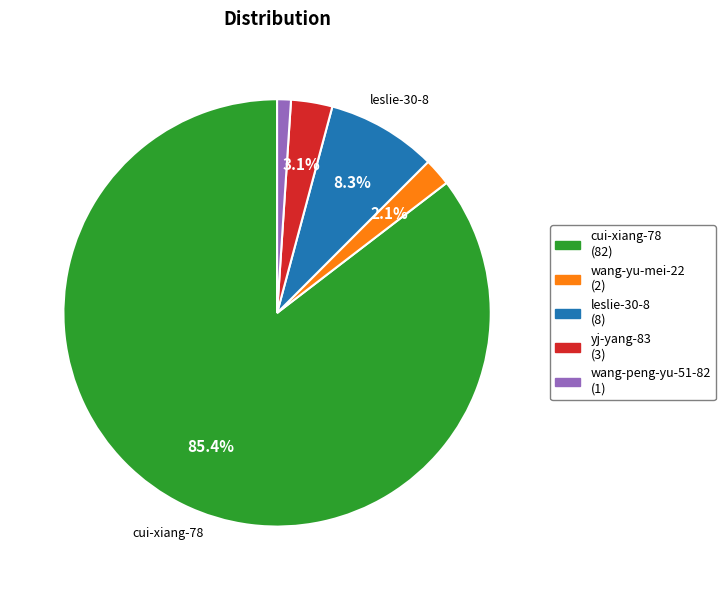

Is it true that cui-xiang-78 is 91% of the pie?

False